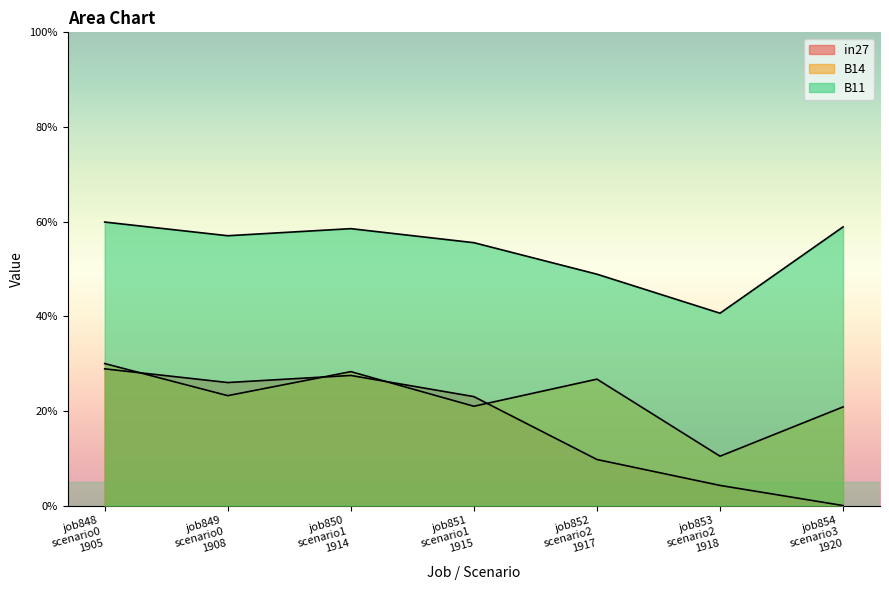

How many categories are shown in the chart?

7